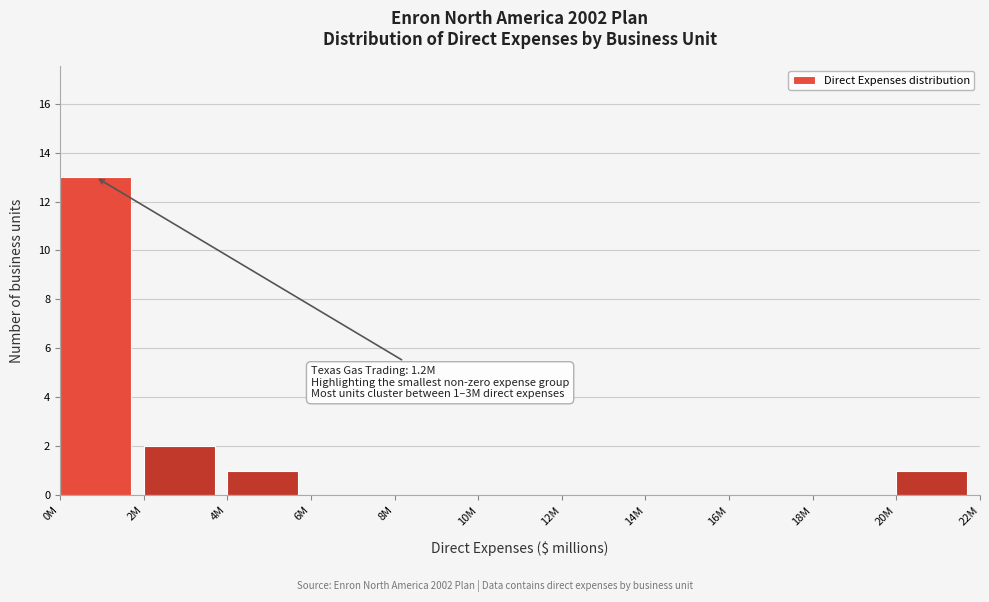

Reading right to left, what are all the values shown in this chart?

20M=1	18M=0	16M=0	14M=0	12M=0	10M=0	8M=0	6M=0	4M=1	2M=2	0M=13